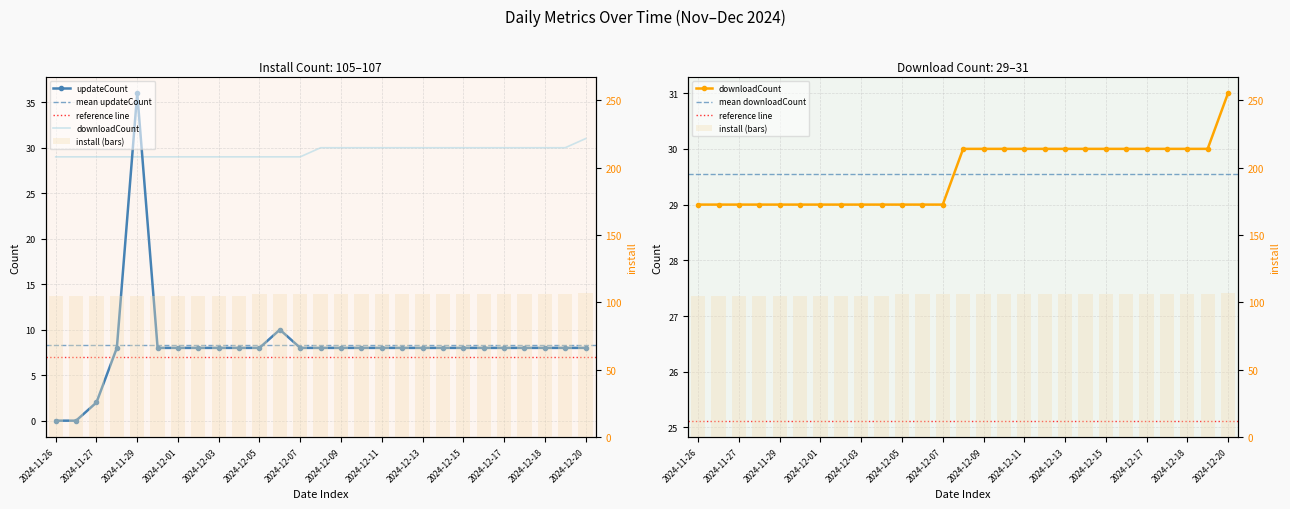

What is the label of the 14th bar from the right?

2024-12-08